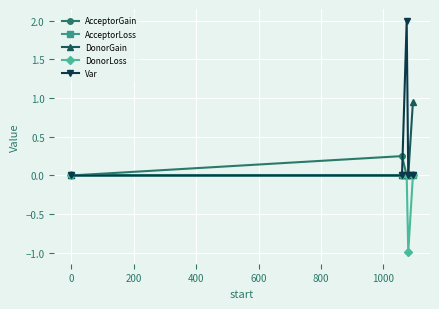

What is the difference between the maximum and second lowest values in the Var series?

2.0